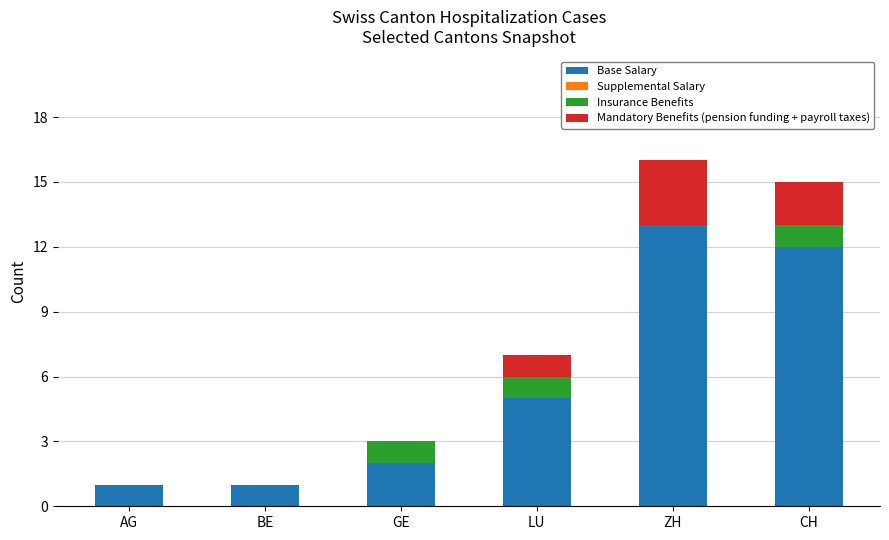

How many series are shown in this chart?

3